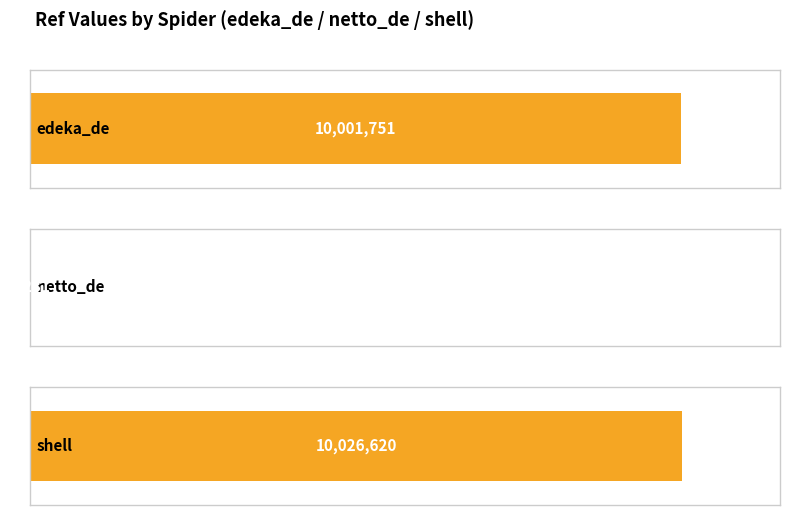

What is the greatest value displayed?

10026620